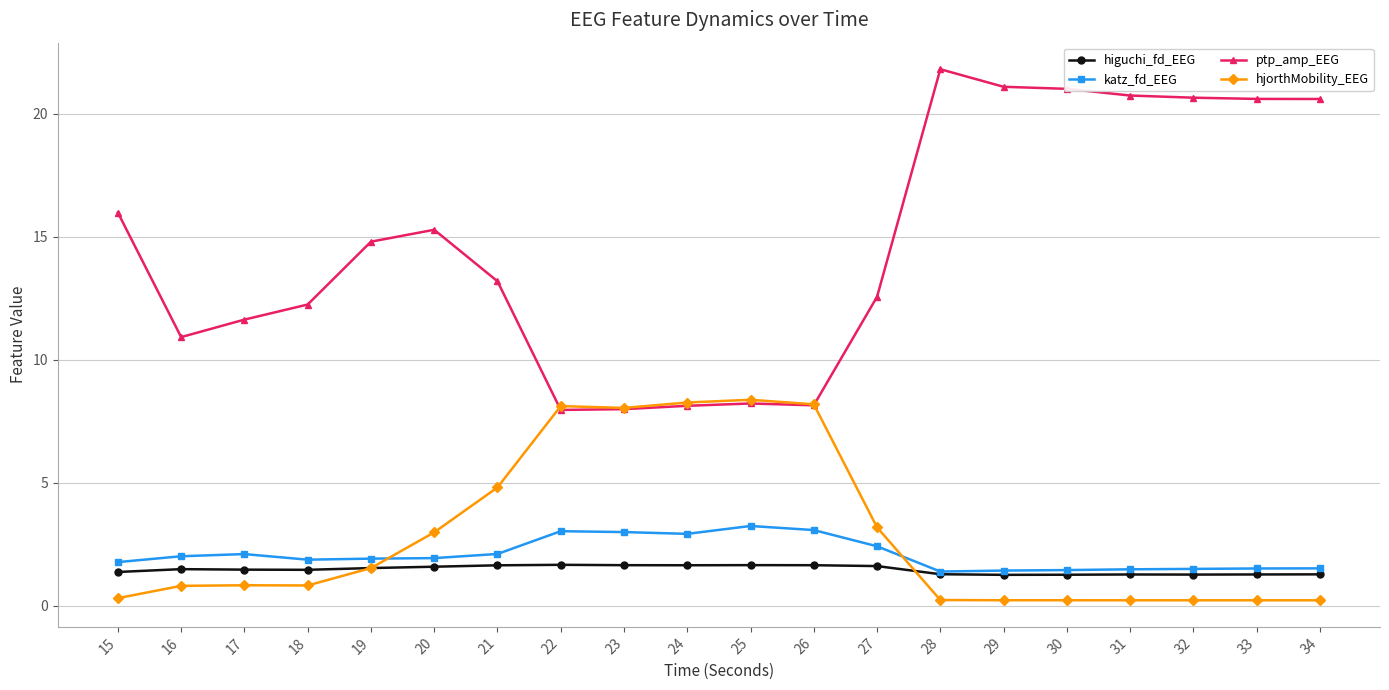

What is the highest value of the ptp_amp_EEG series?

21.8